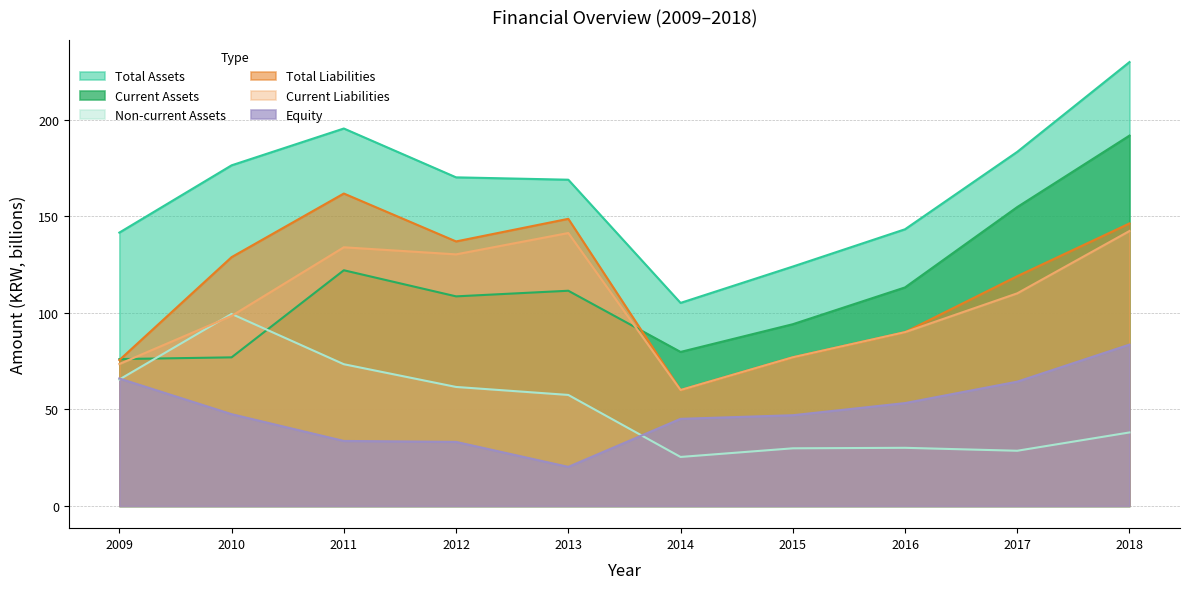

How many interior local valleys does the Total Assets series have?

1